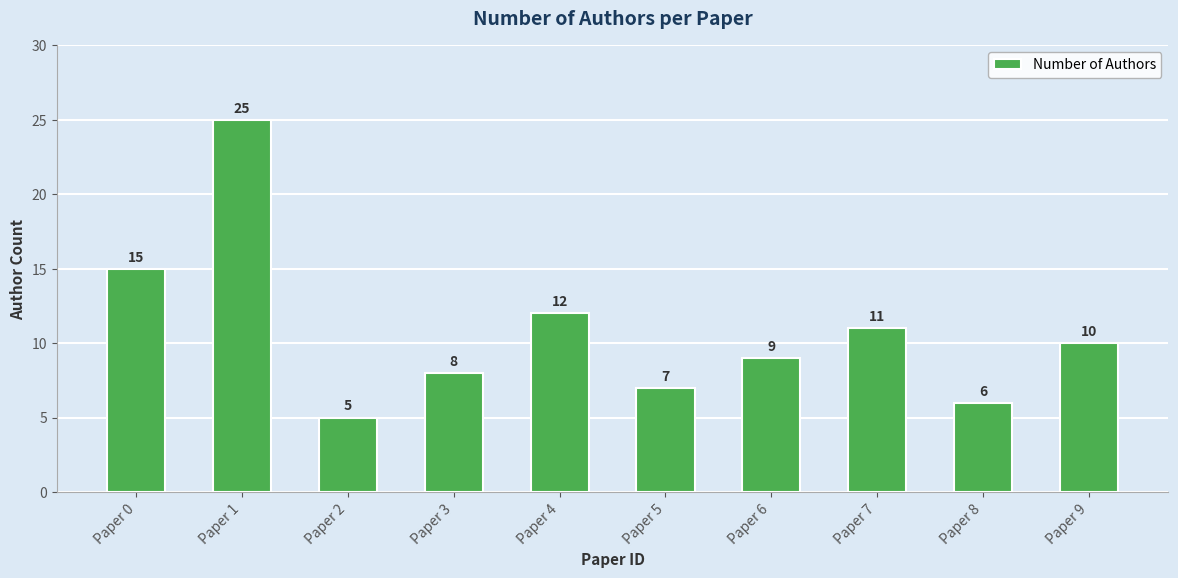

How many values are below 10?

5